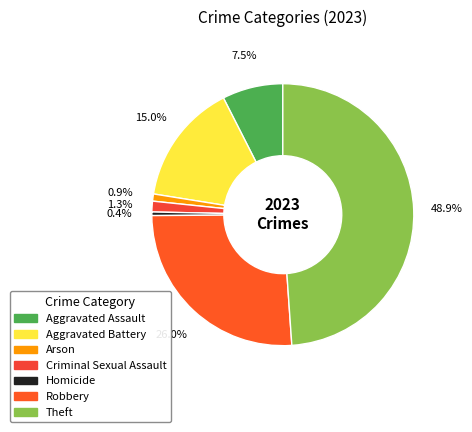

What is the smallest slice in the pie chart?

Homicide